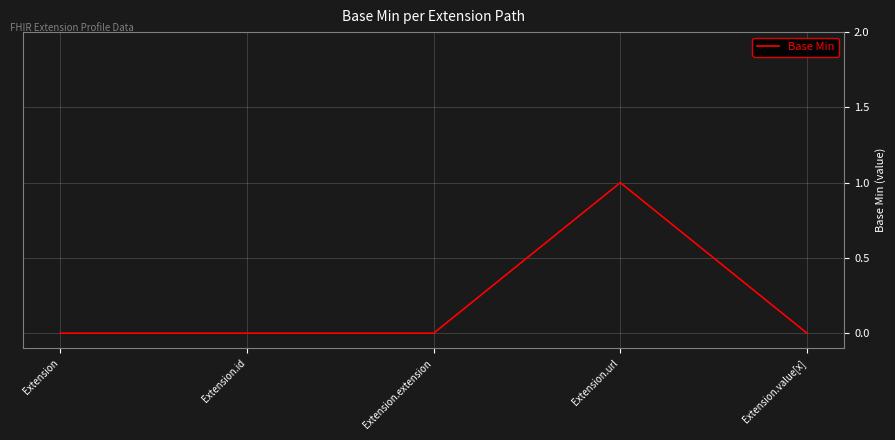

What position from the left is Extension.url?

4